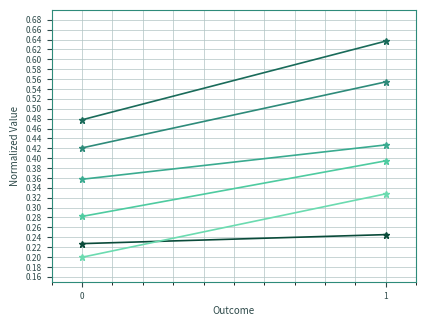

Read the Insulin value at 0.

0.3